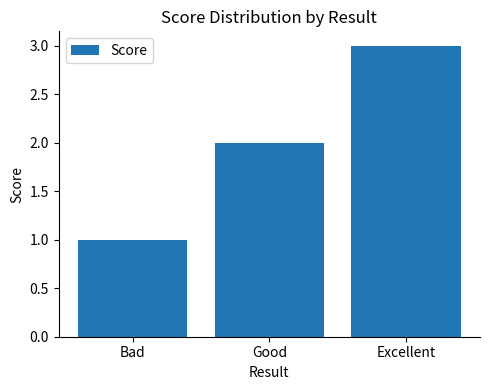

The value at Good is 1. True or false?

False